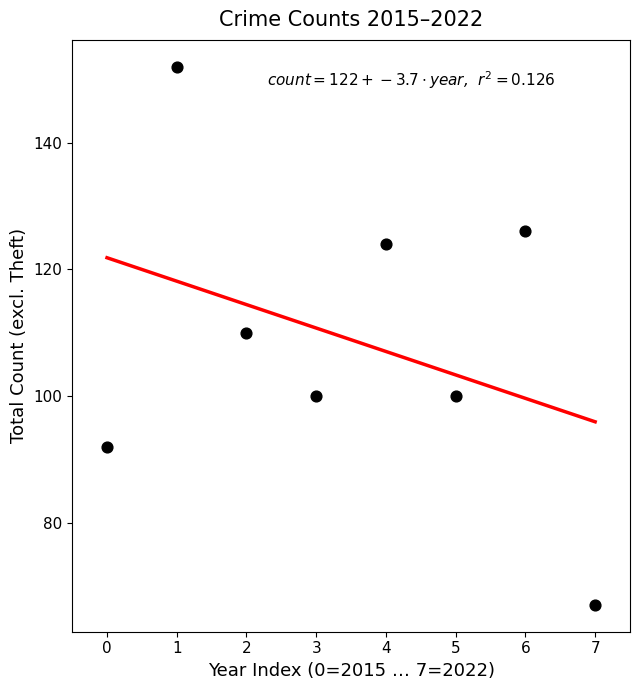

What Y value in the scatter plot is closest to 109?

110